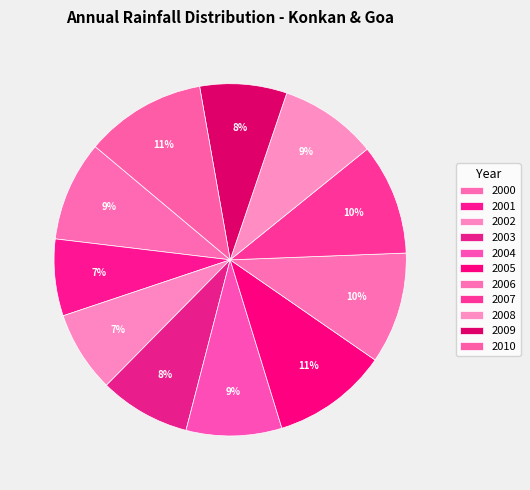

What is the change in value from 2004 to 2008?

+67.2